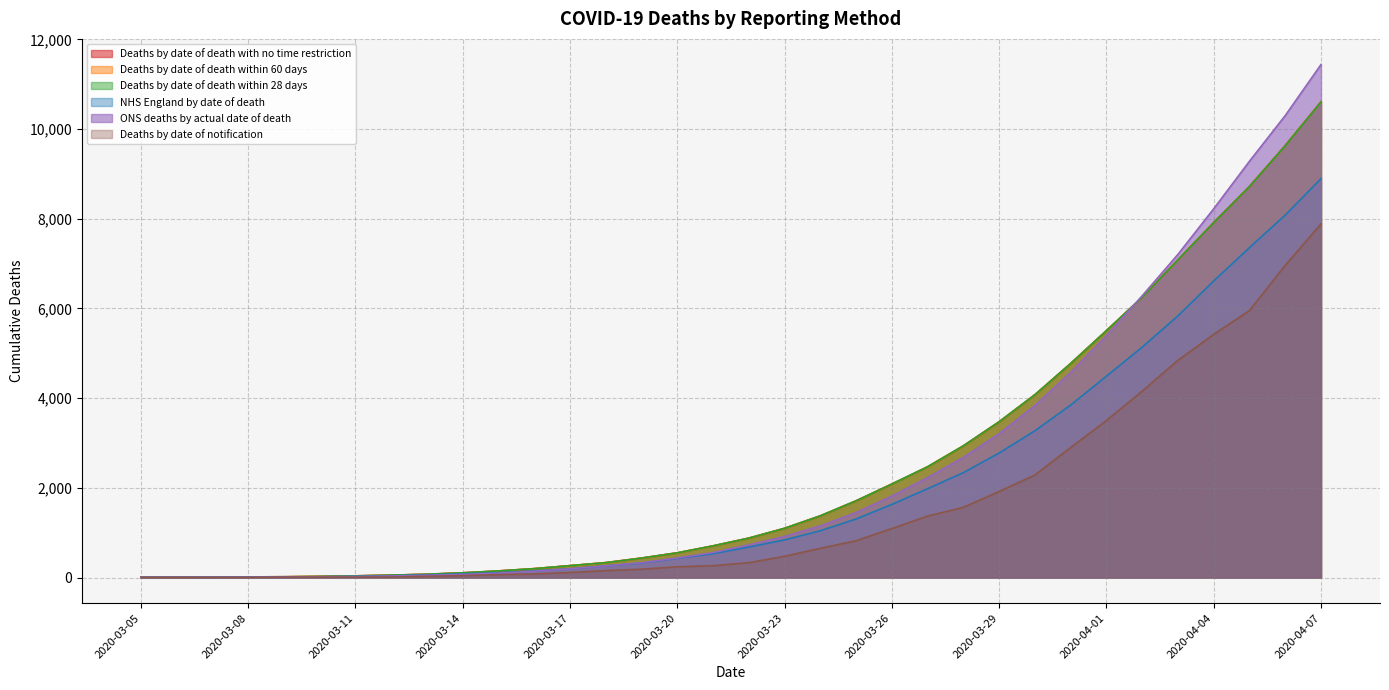

Which has a higher value, 2020-04-03 or 2020-03-10?

2020-04-03